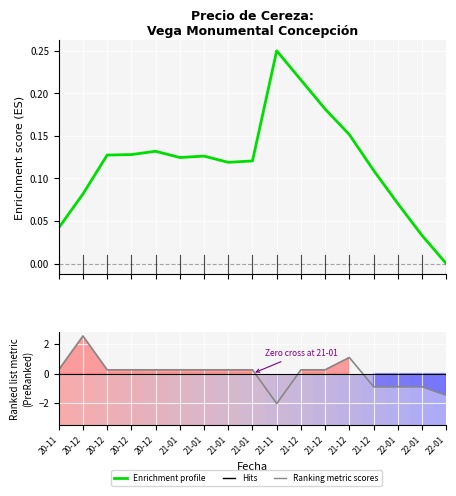

Which series has the largest total across all categories?

Enrichment profile